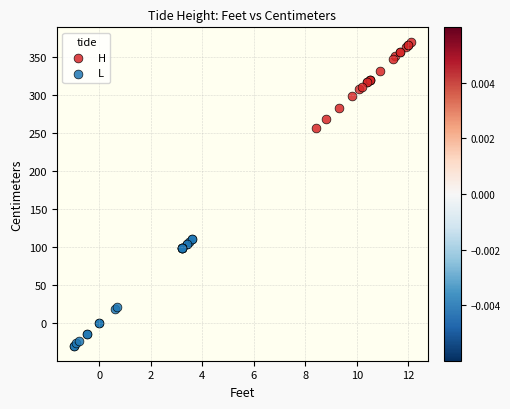

Which series contains the lowest Y value?

L